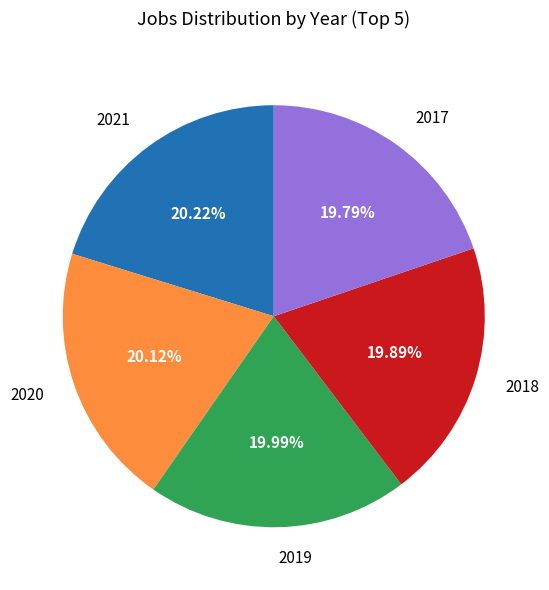

Is there a majority slice in this chart?

No